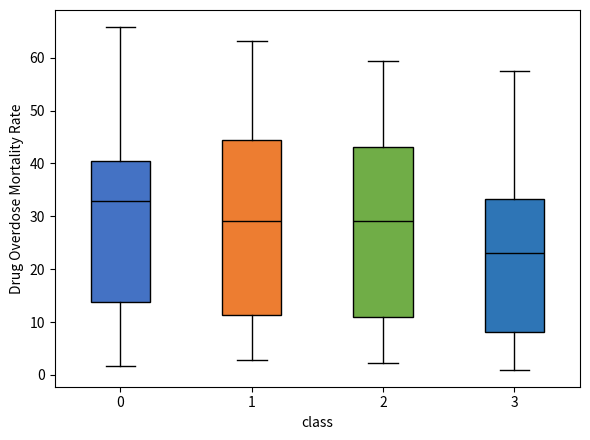

Reading left to right, read every box against the y-axis: the position of its median line, the range the box covers, and the ends of its whiskers. The values are not printed on the chart, so give them approximately, as read against the axis.

0: median 33, box 14 to 40, whiskers 2 to 66
1: median 29, box 11 to 45, whiskers 3 to 63
2: median 29, box 11 to 43, whiskers 2 to 59
3: median 23, box 8 to 33, whiskers 1 to 58